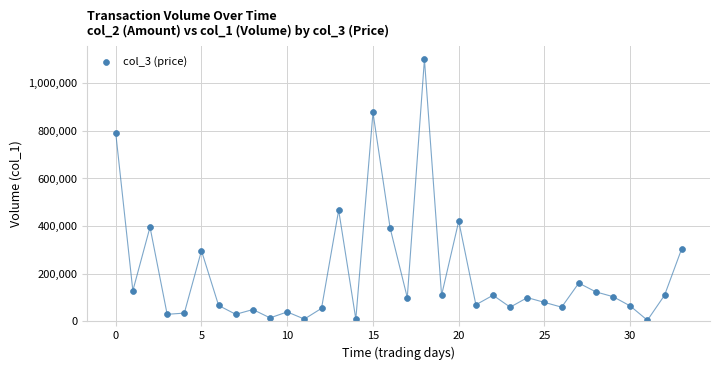

What Y value in the scatter plot is closest to 552500?

467000